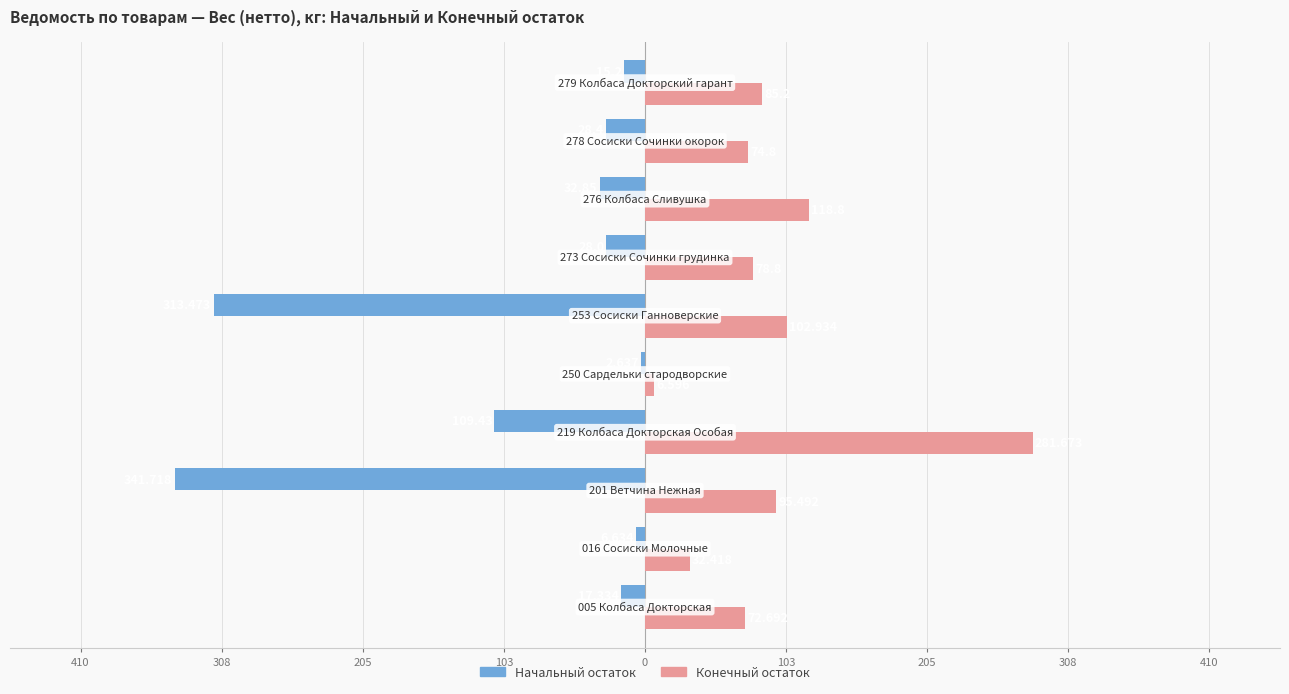

What is the sum of all Начальный остаток values?

-895.7